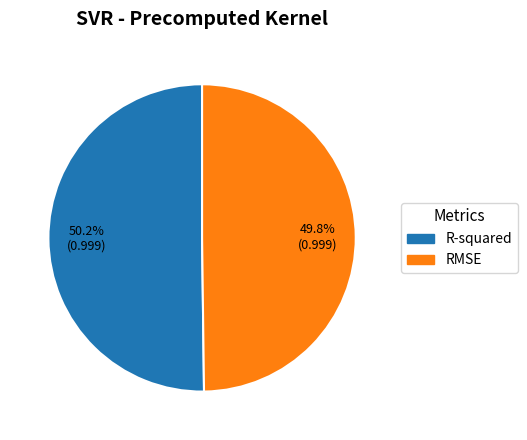

Does any single category account for the majority?

Yes